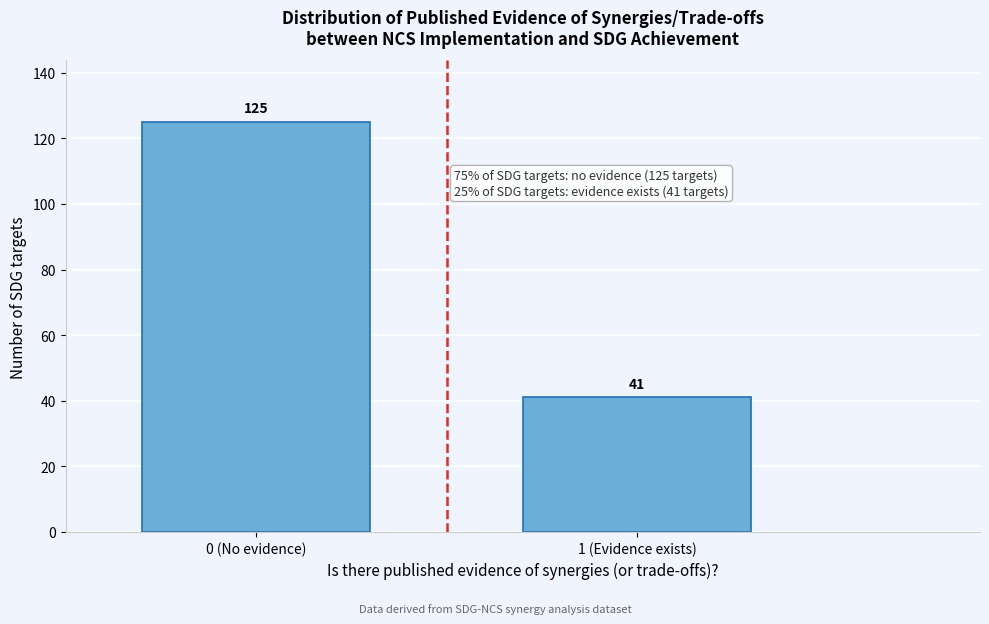

Reading right to left, what are all the values shown in this chart?

41	125